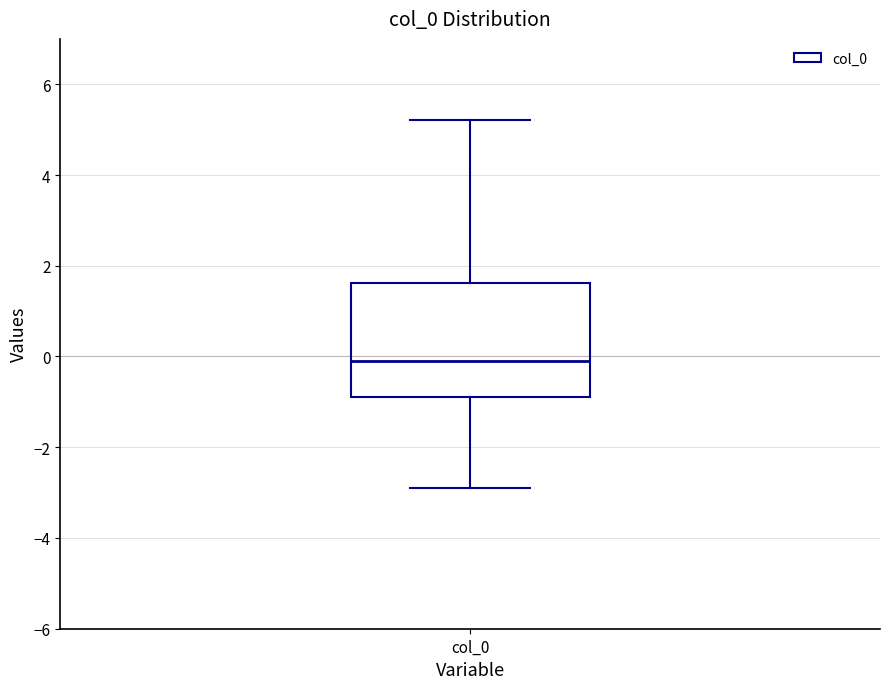

Where does the upper whisker of the box for col_0 end on the y-axis? The values are not printed on the chart, so give them approximately, as read against the axis.

5.2